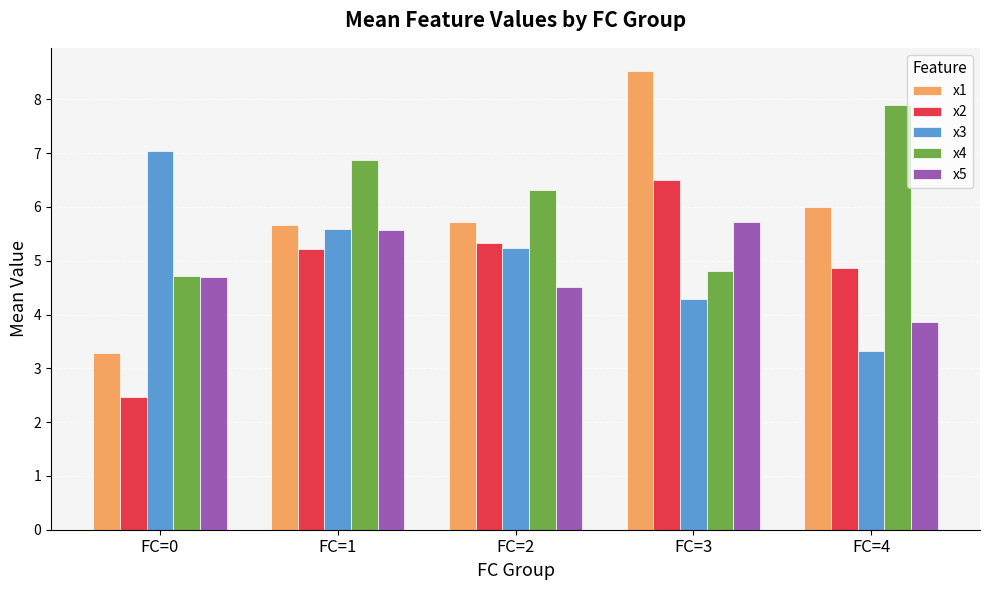

Does the chart contain stacked bars?

No